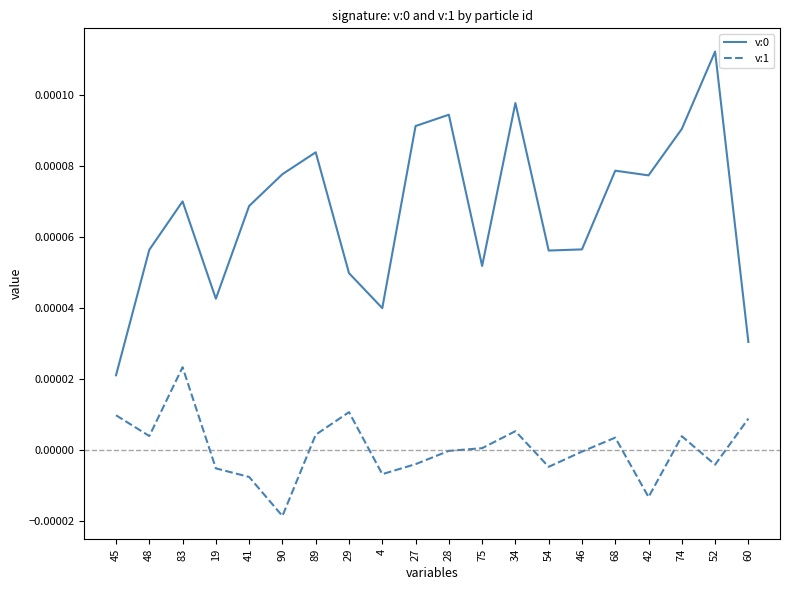

Which category has the lowest value across all series?

90